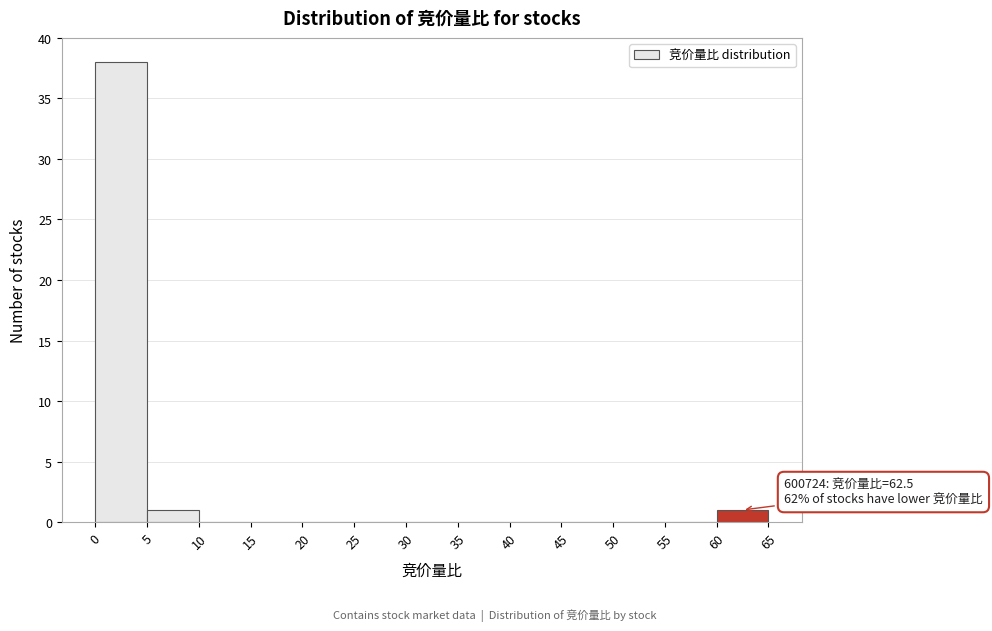

Which range on the x-axis has the tallest bar?

0 to 5